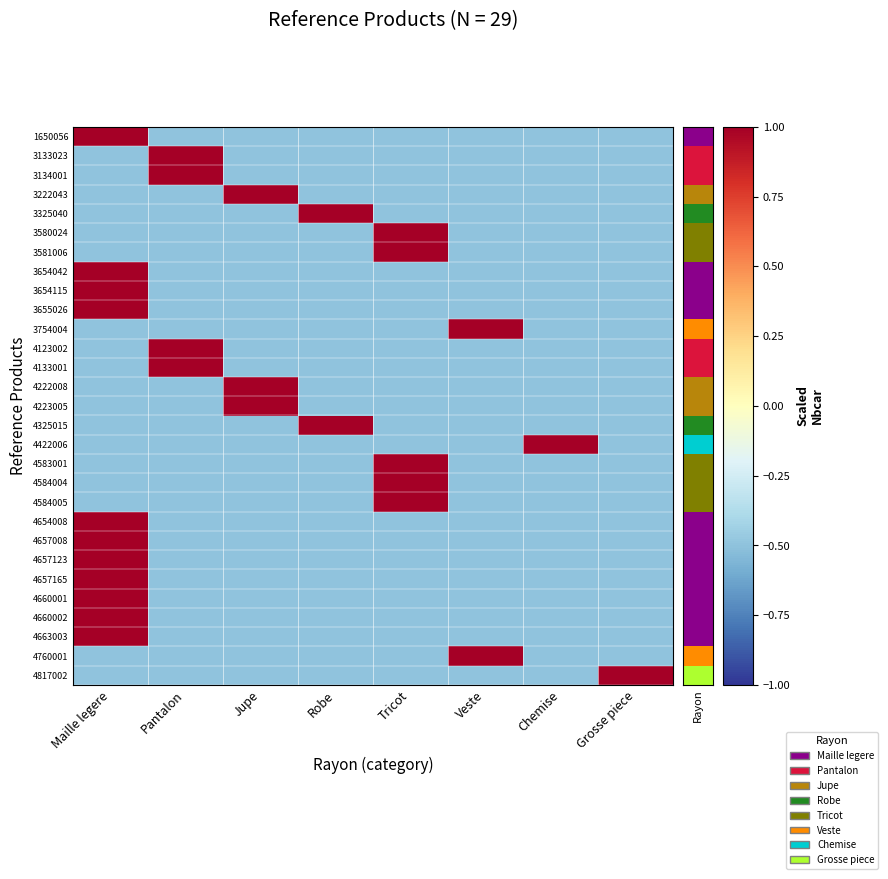

At which category is the sum across all series the highest?

Maille legere